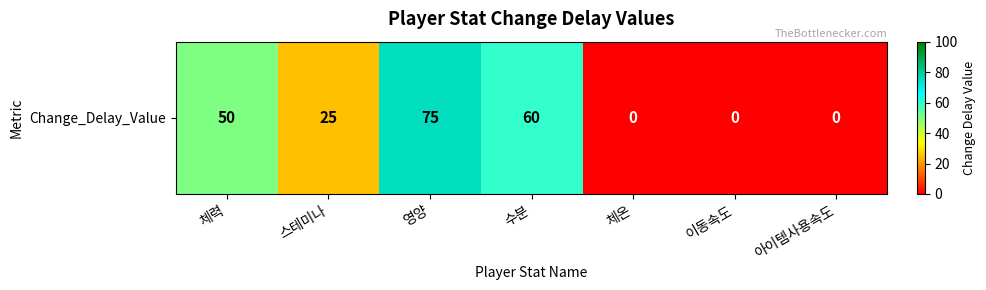

How many categories are shown in the chart?

7